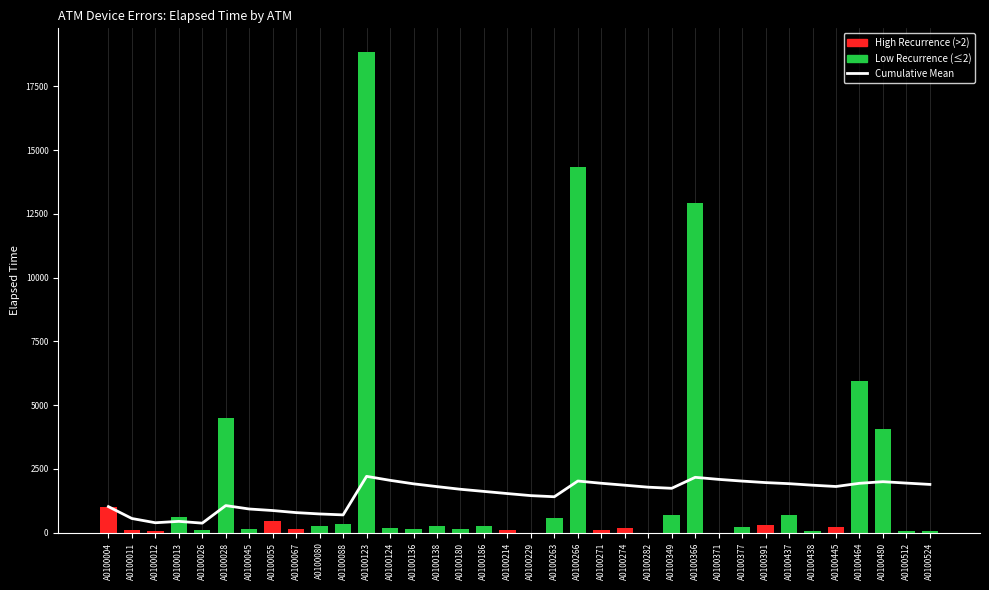

How many data points does each series have?

36